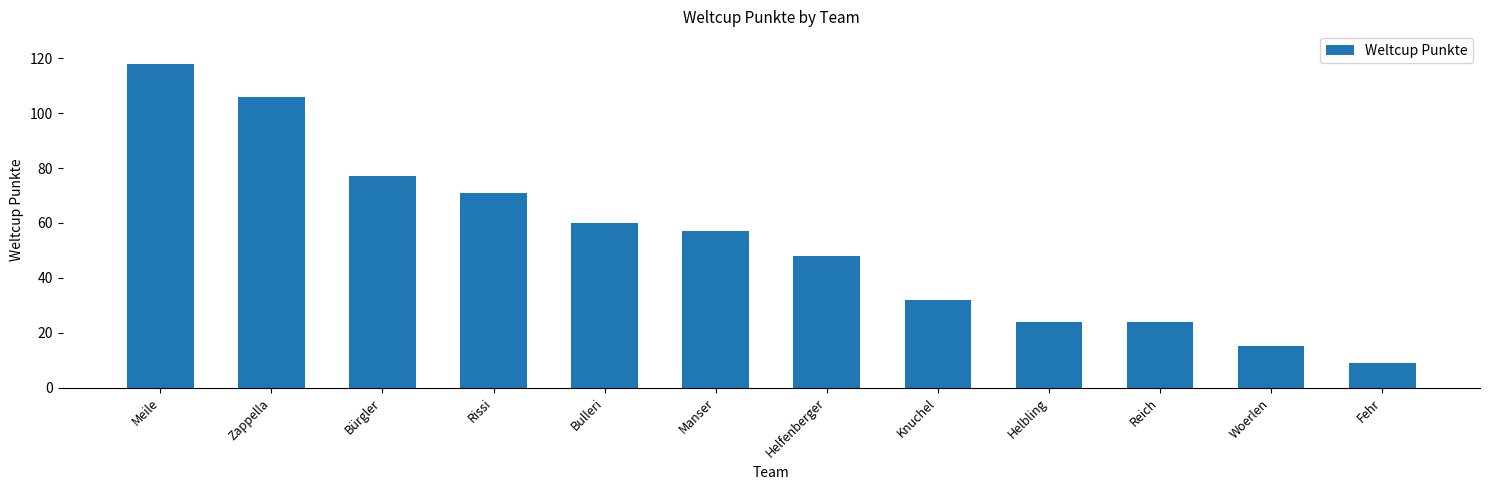

What is the change in value from Bulleri to Helbling?

-36